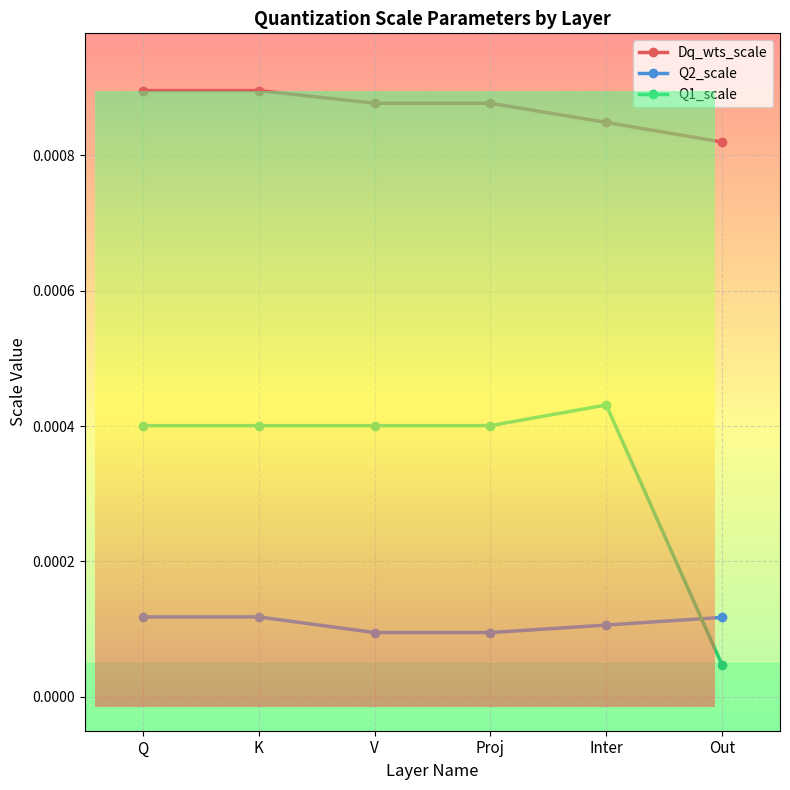

True or false: Dq_wts_scale and Q1_scale intersect in this chart.

False